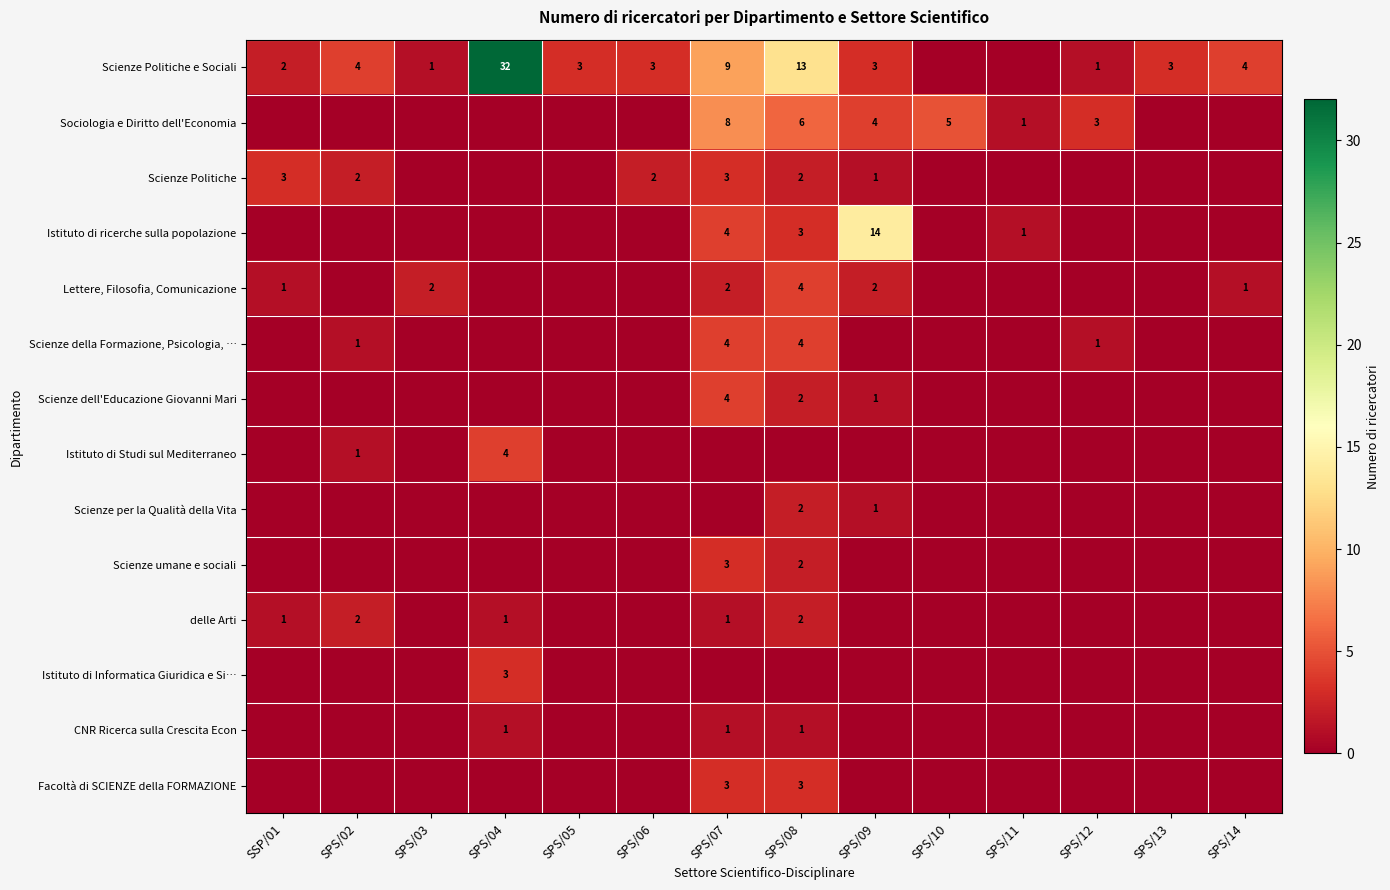

True or false: Scienze Politiche e Sociali has a value of 1 at SPS/13.

False